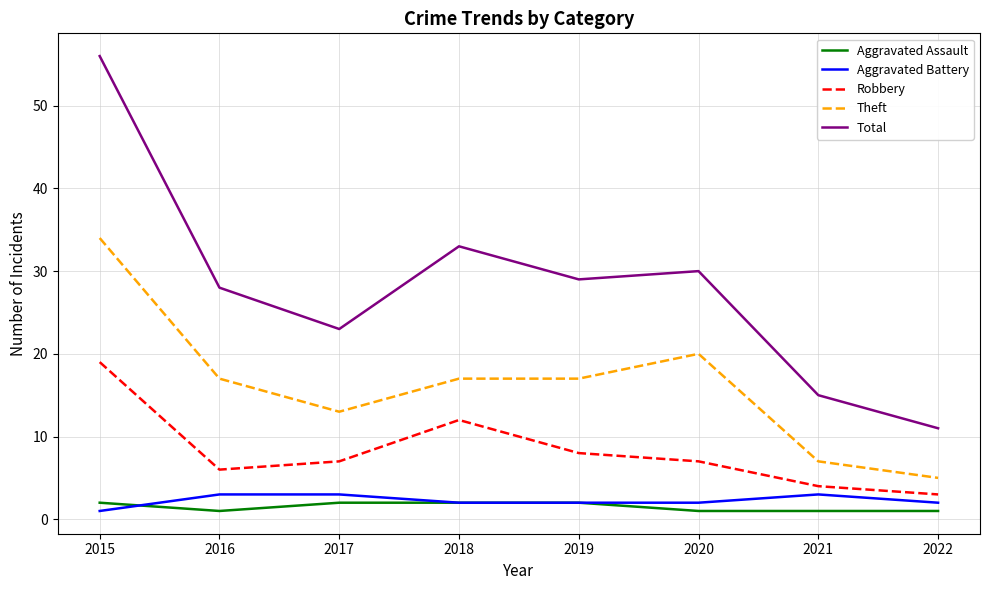

Which series has the largest range (max minus min)?

Total